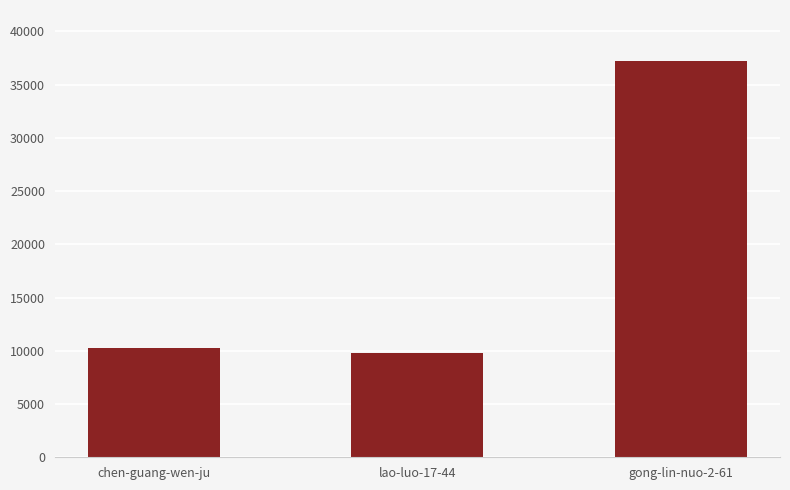

Approximately how many times larger is the value at lao-luo-17-44 compared to chen-guang-wen-ju?

1.0